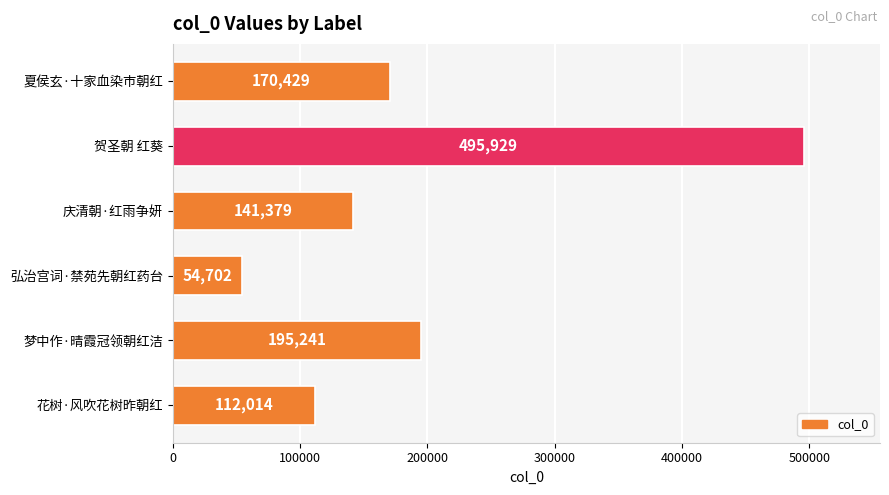

What value does the data have at 弘治宫词·禁苑先朝红药台, to the nearest 100?

54700